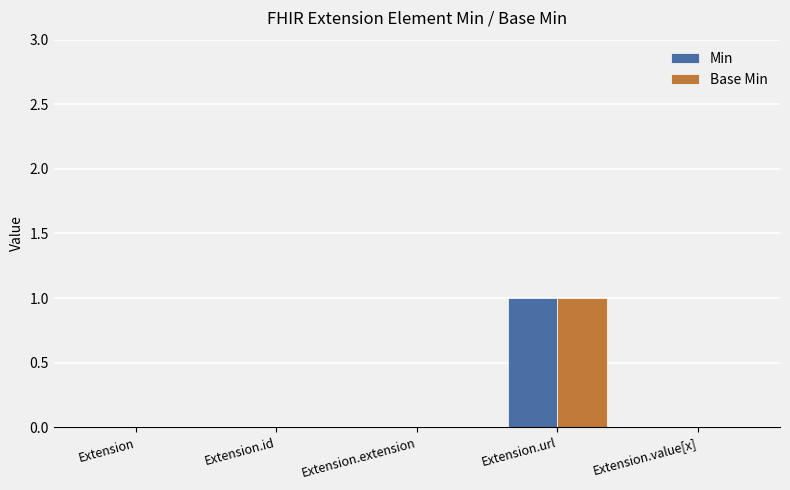

At which category is the sum across all series the highest?

Extension.url